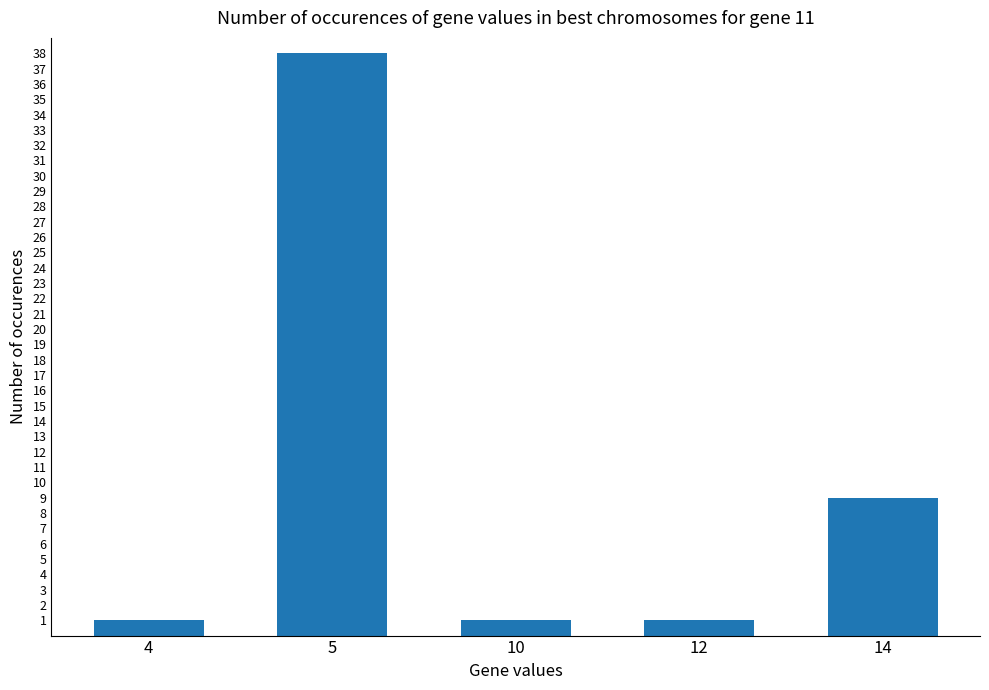

Count the values in the range 1 to 9.

4